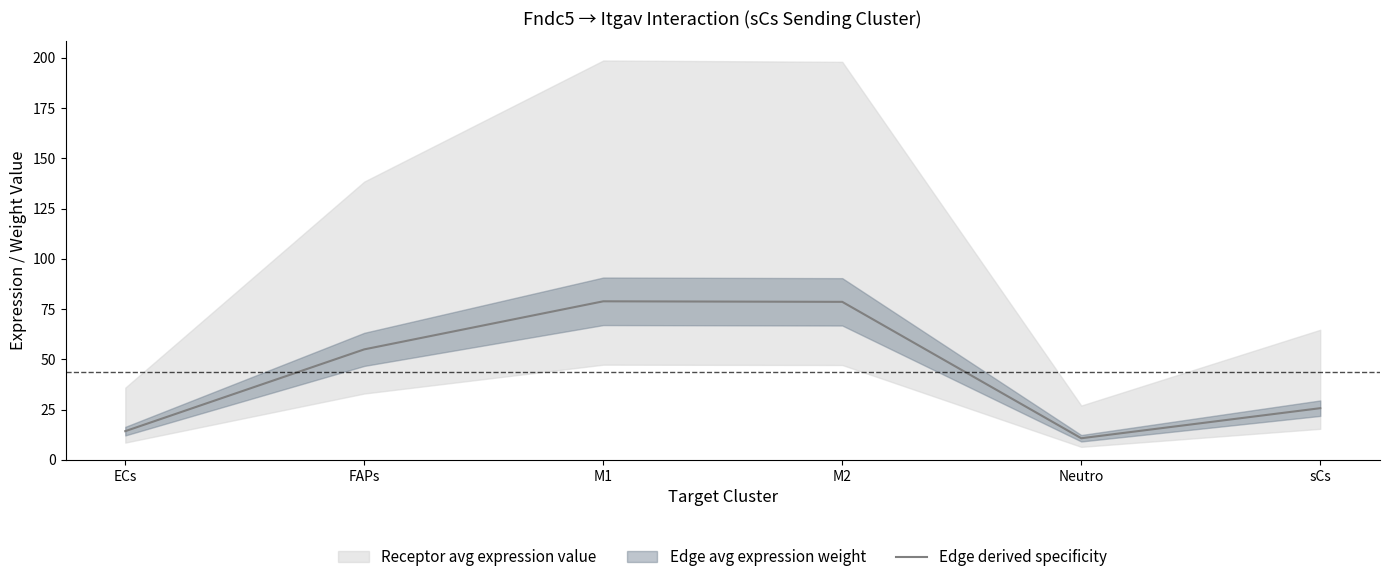

How many points are higher than both their immediate neighbors (excluding endpoints)?

1